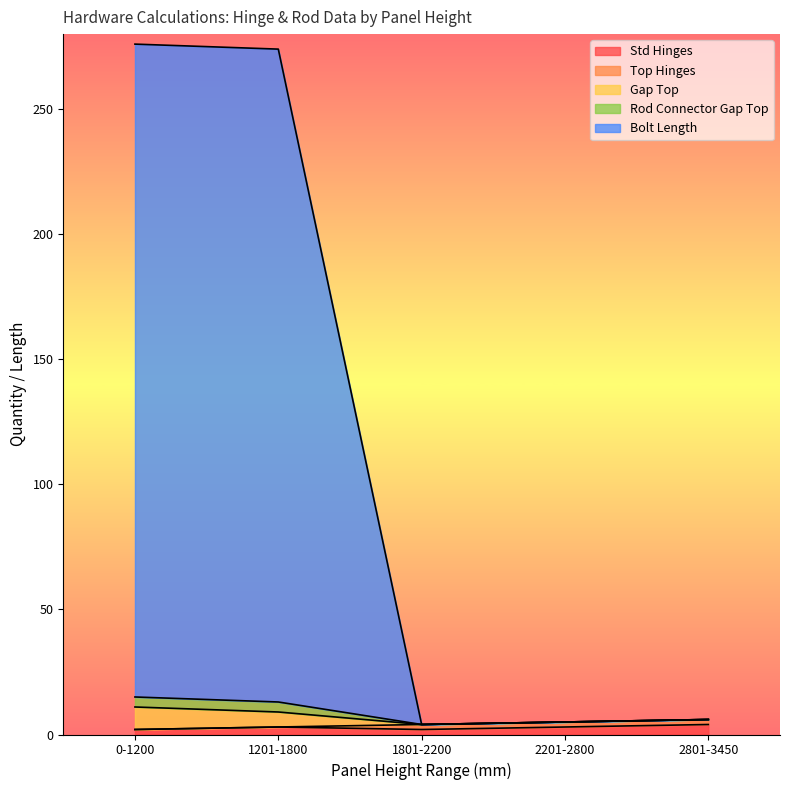

What is the value of the Std Hinges point at the 4th from the left?

3